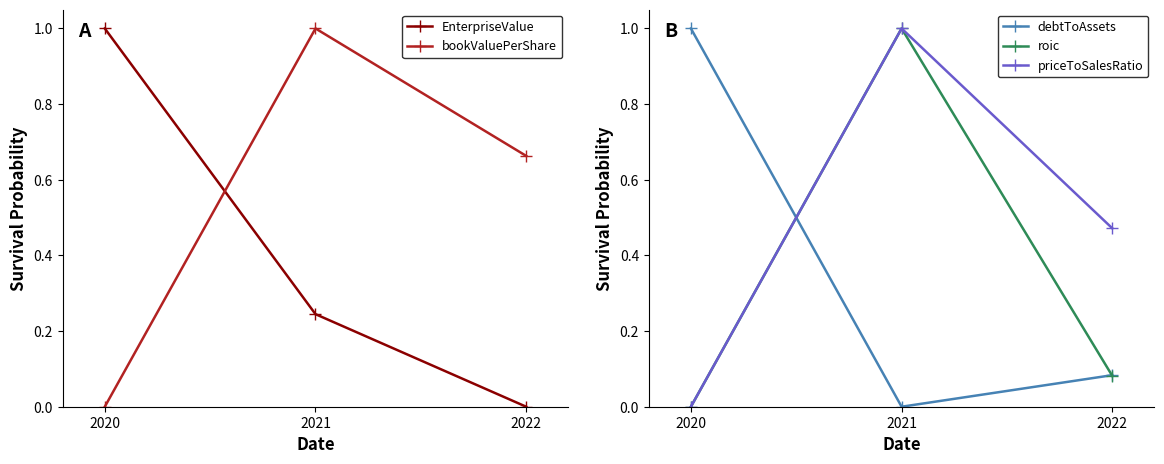

Reading left to right, extract all data points from this chart.

EnterpriseValue: 2020=1.0	2021=0.2	2022=0.0
bookValuePerShare: 2020=0.0	2021=1.0	2022=0.7
debtToAssets: 2020=1.0	2021=0.0	2022=0.1
roic: 2020=0.0	2021=1.0	2022=0.1
priceToSalesRatio: 2020=0.0	2021=1.0	2022=0.5